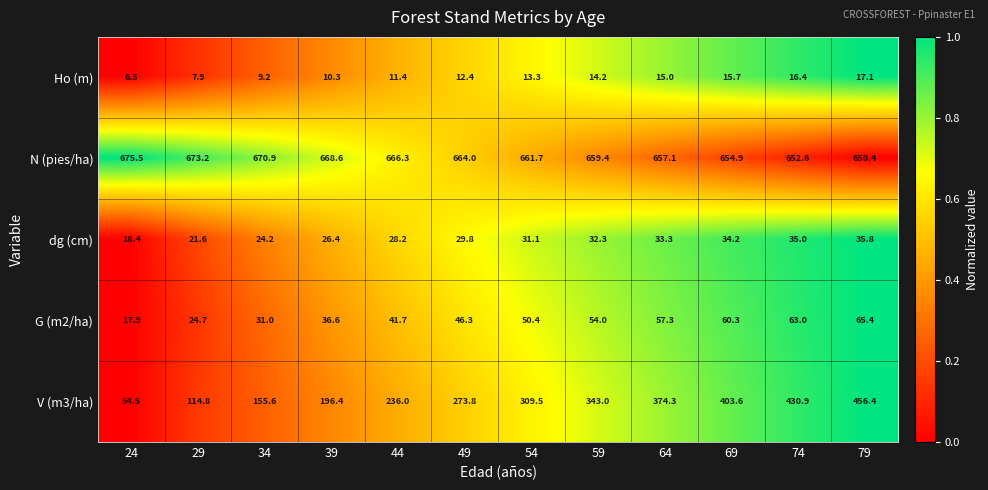

What is the minimum value shown in the chart?

6.5